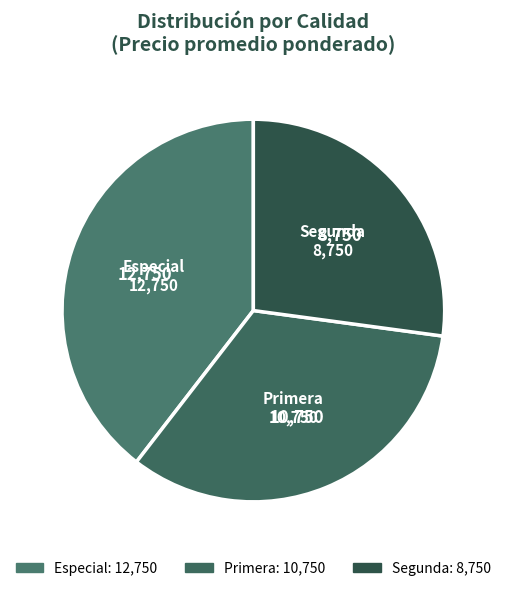

Count the number of slices in the pie.

3